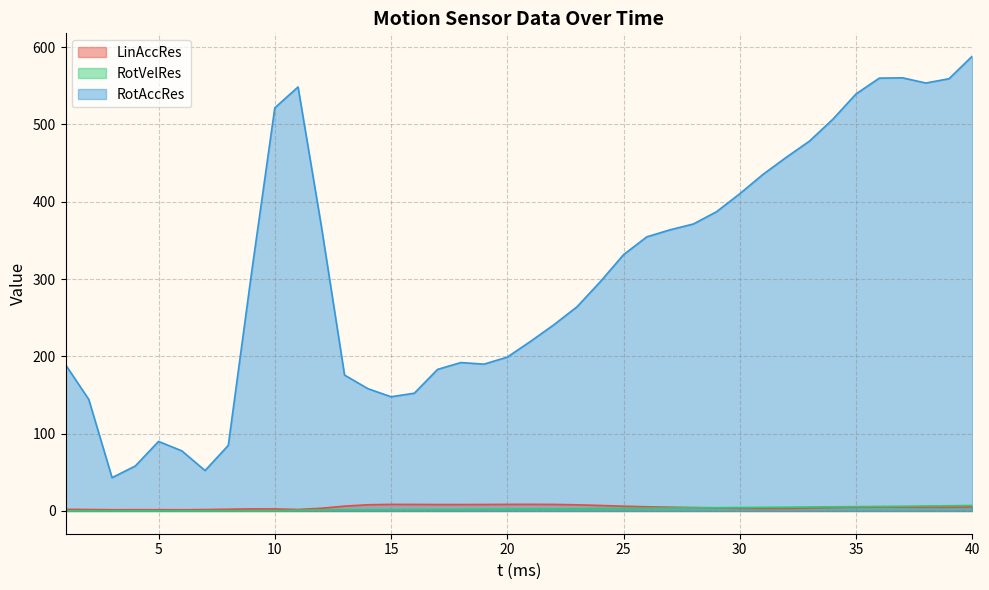

In RotVelRes, how many points are higher than both neighbors (excluding endpoints)?

2